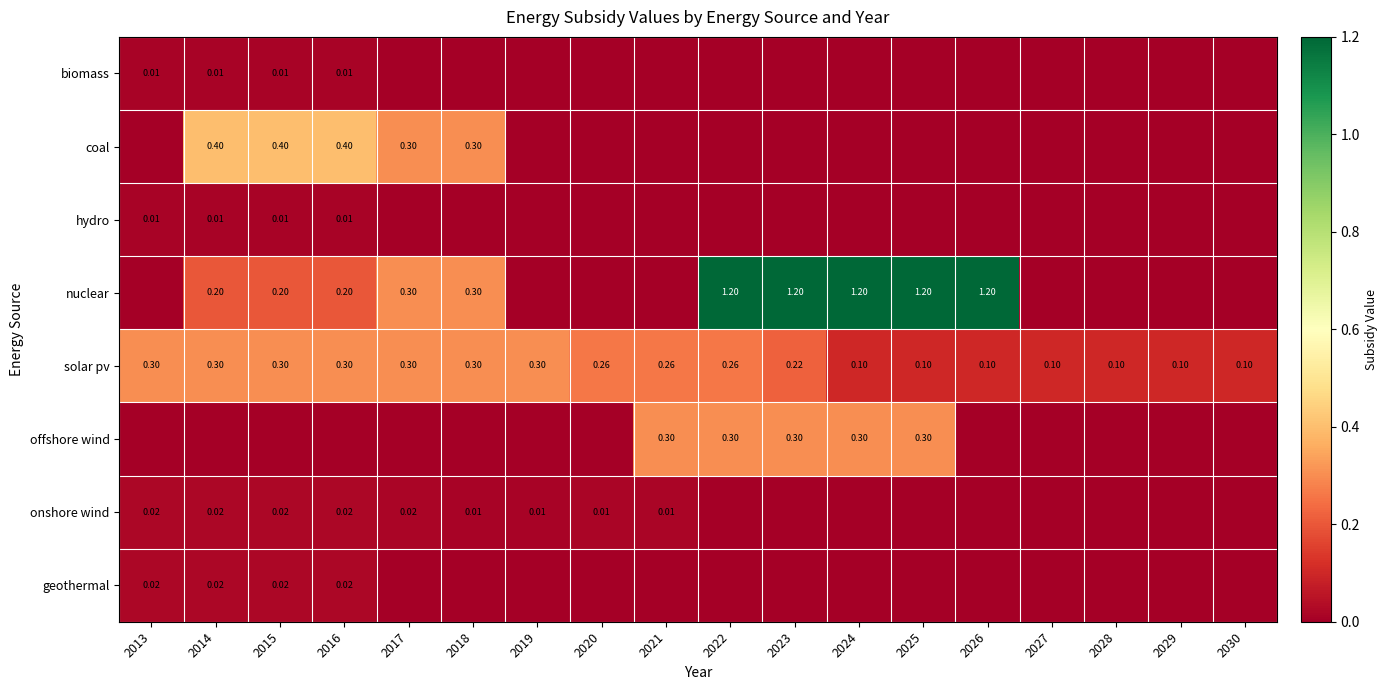

Is the value of solar pv at 2017 greater than the value of nuclear at 2015?

Yes